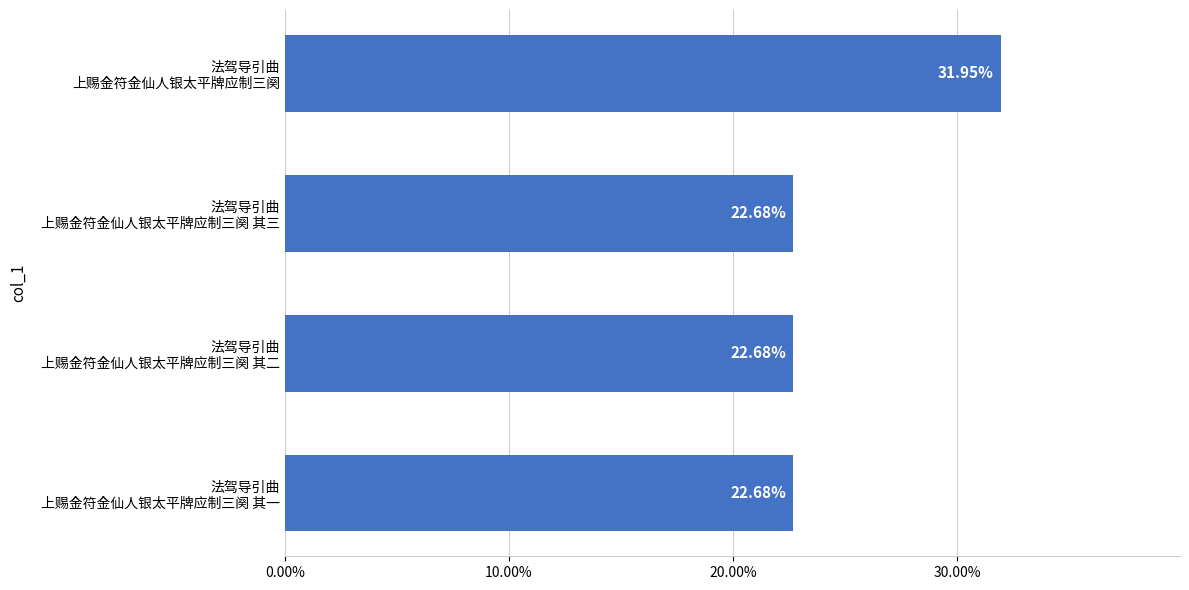

What is the average value?

546665